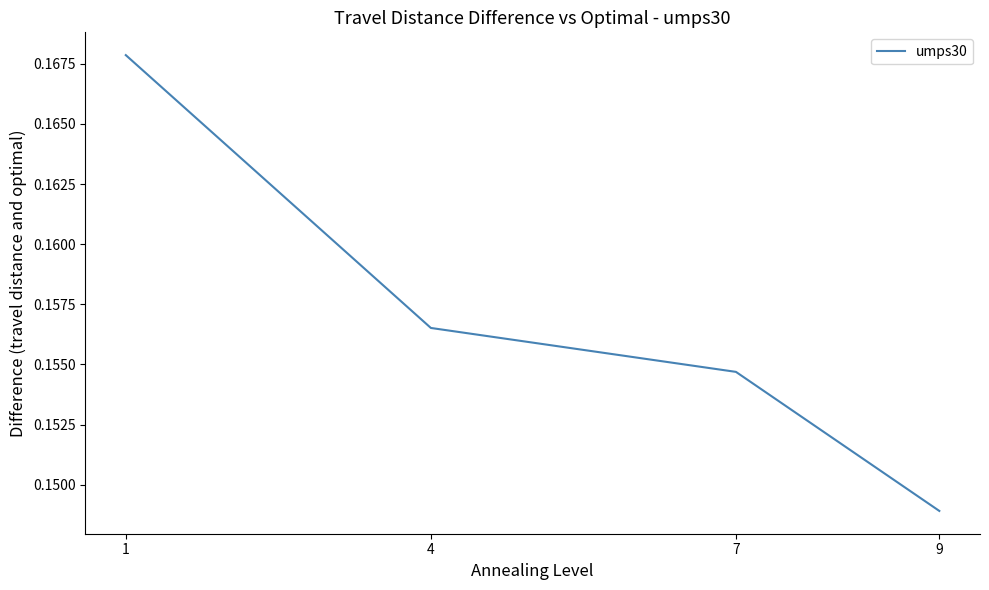

At which category does the chart reach its minimum across all series?

9